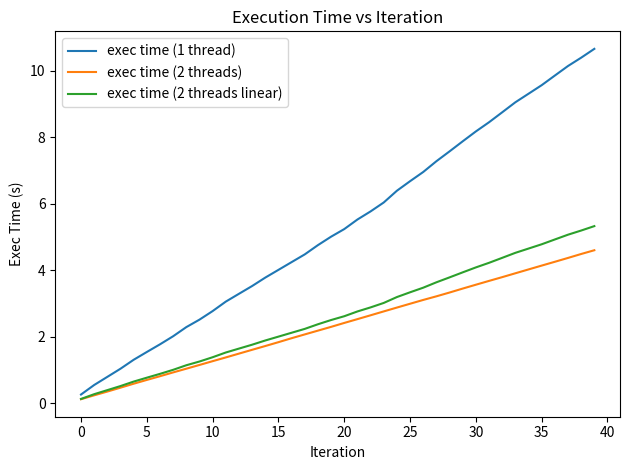

Which series has the largest total across all categories?

exec time (1 thread)